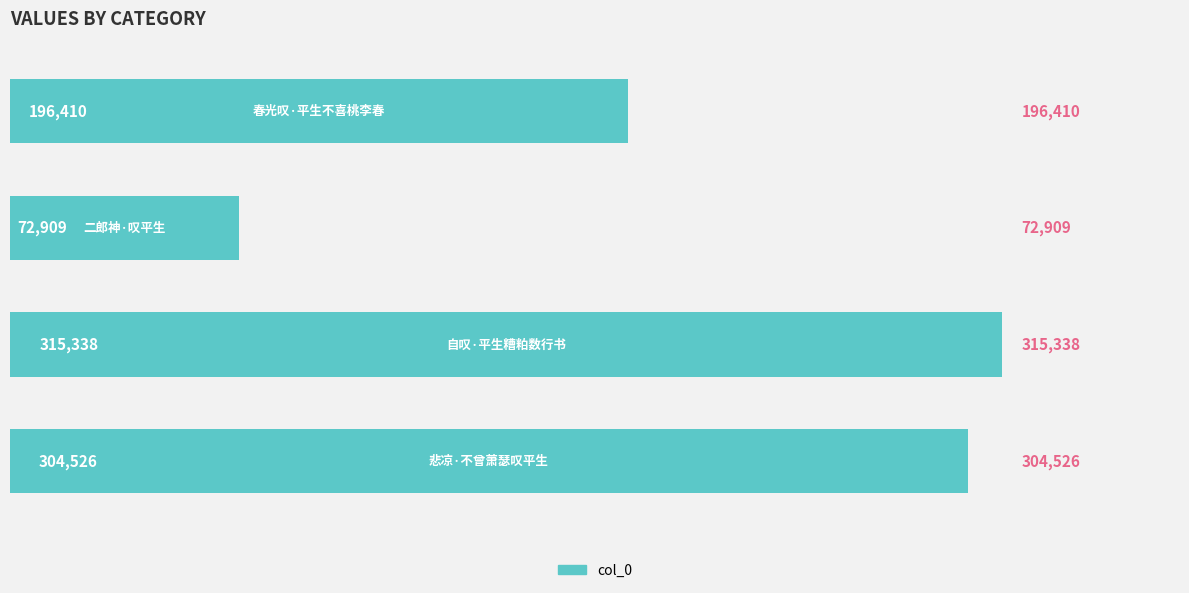

What is the maximum value shown in the chart?

315338